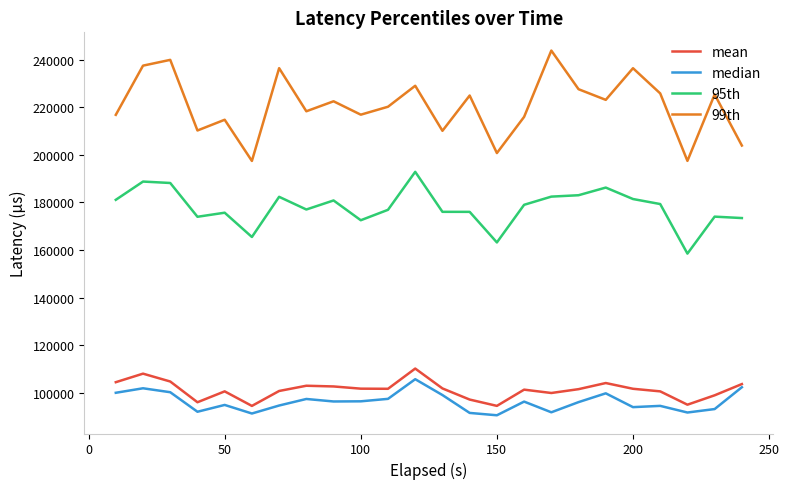

What is the greatest value displayed?

243785.0